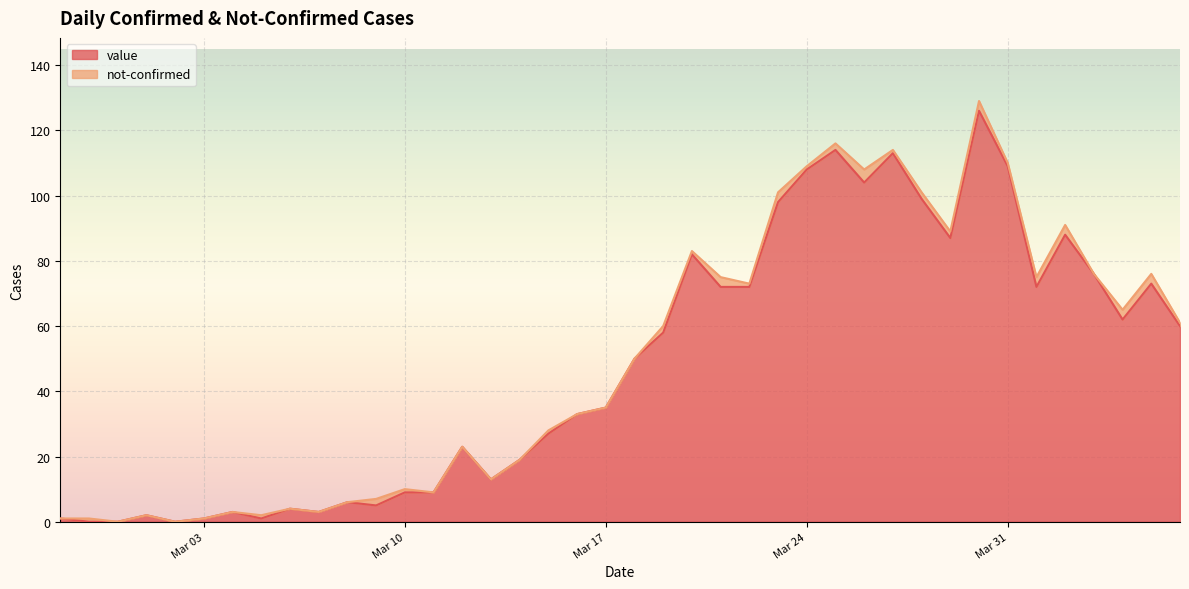

What is the average value?

48